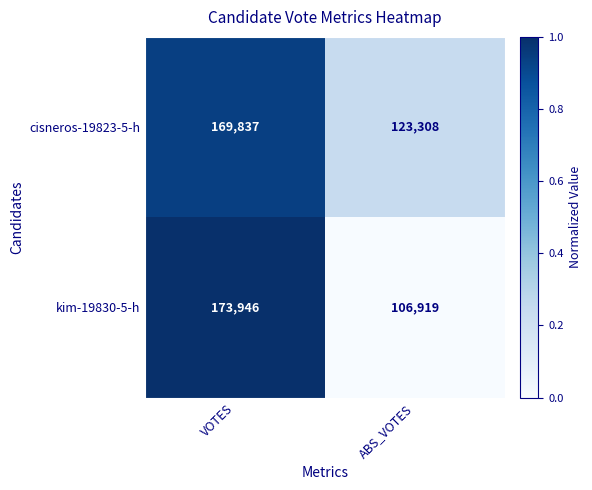

The cisneros-19823-5-h series shows 110324 at VOTES. True or false?

False